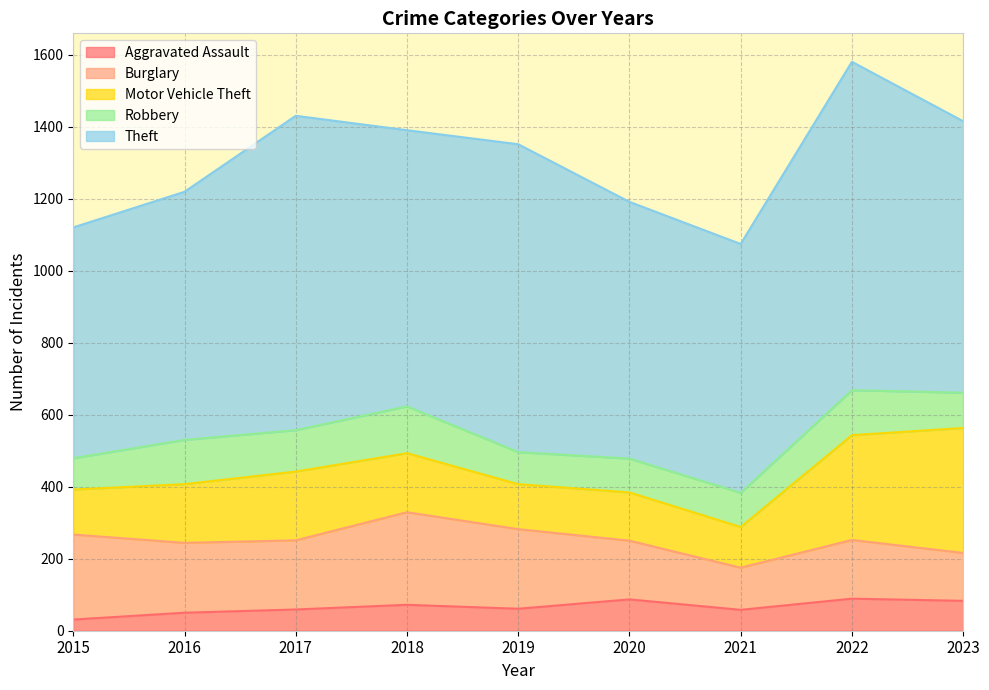

At which label does Robbery reach its peak?

2018